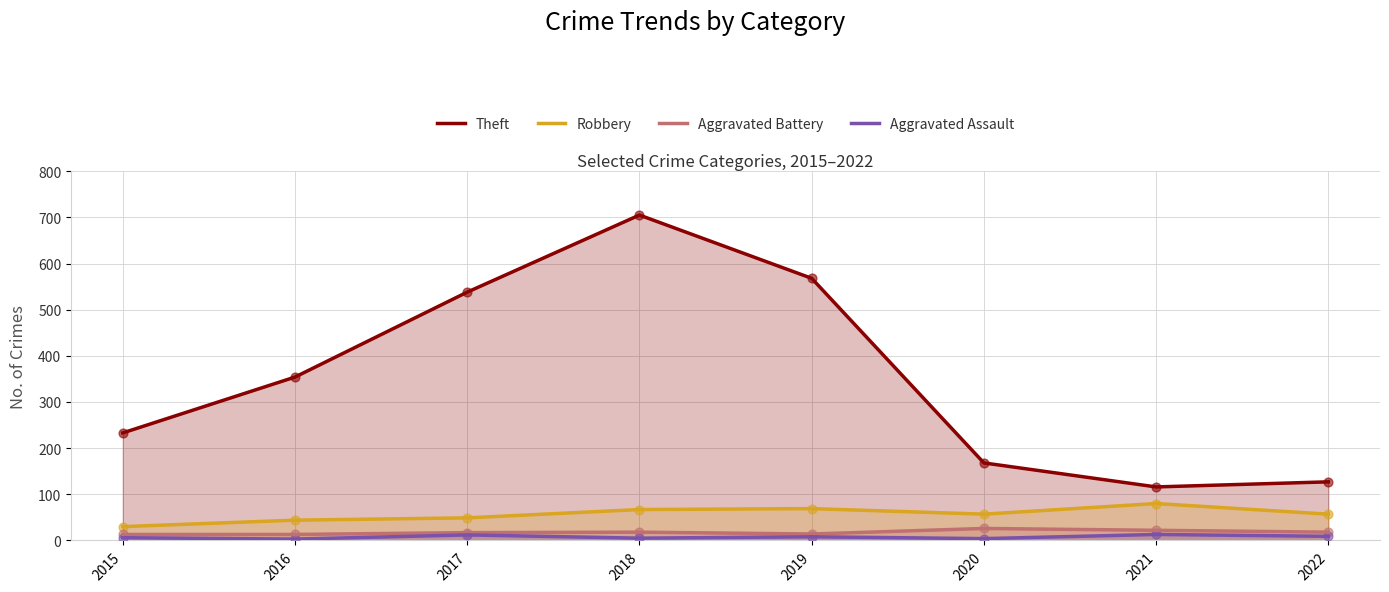

Which series reaches the maximum Y coordinate?

Theft